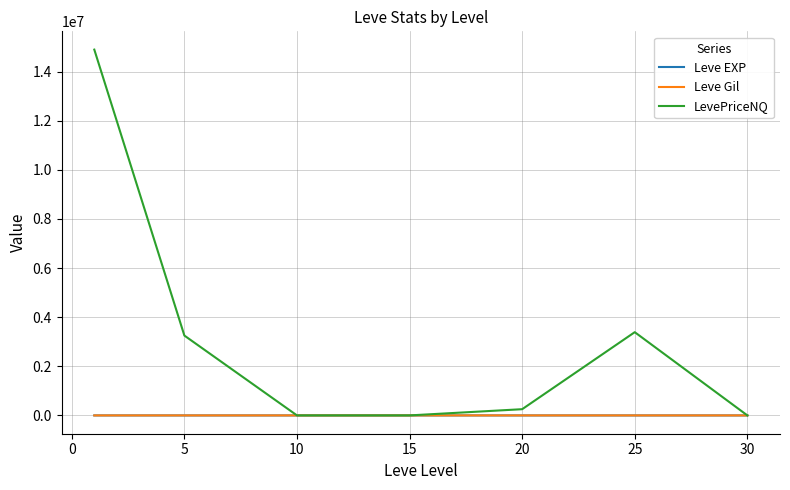

Which series has the largest range (max minus min)?

LevePriceNQ